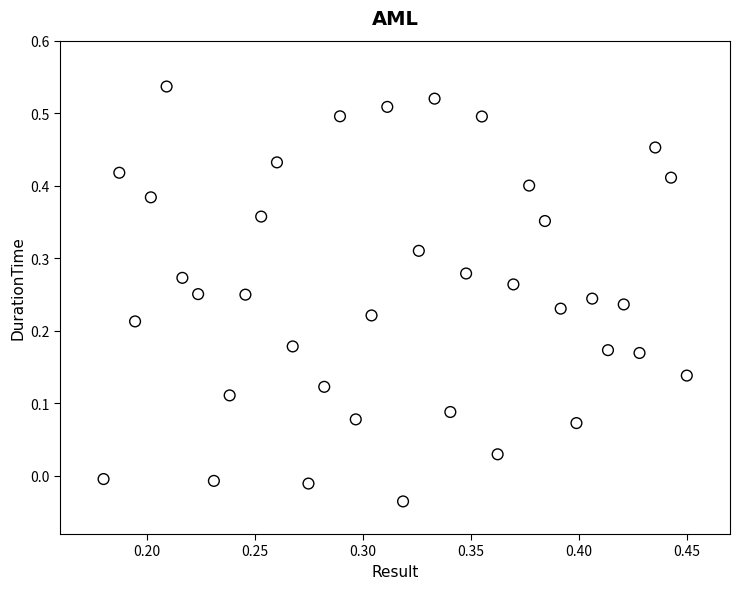

What is the range of Y values (max minus min)?

0.6